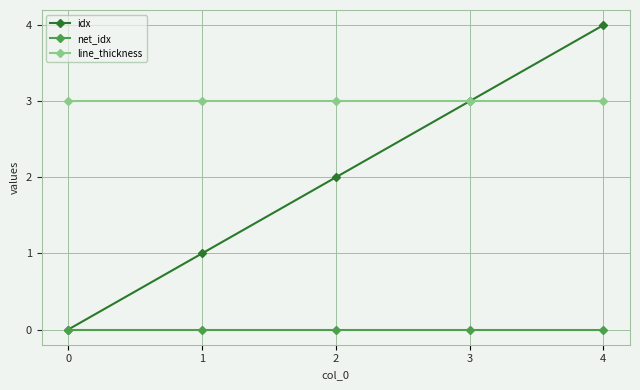

At 2, list the series in order from smallest to largest.

net_idx, idx, line_thickness